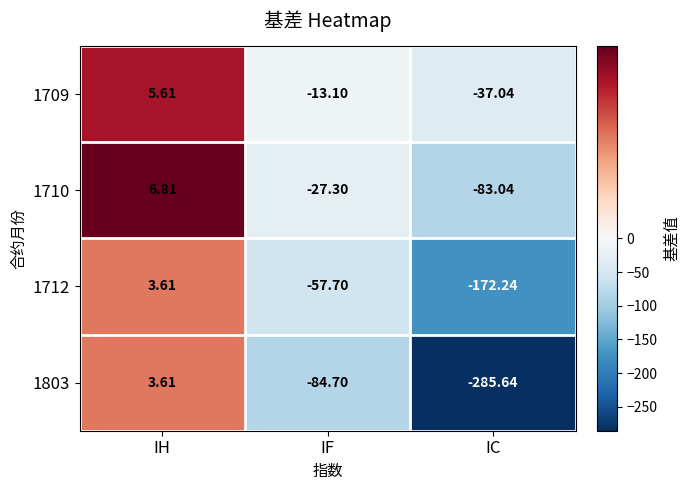

At which label does 1710 first exceed -27?

IH